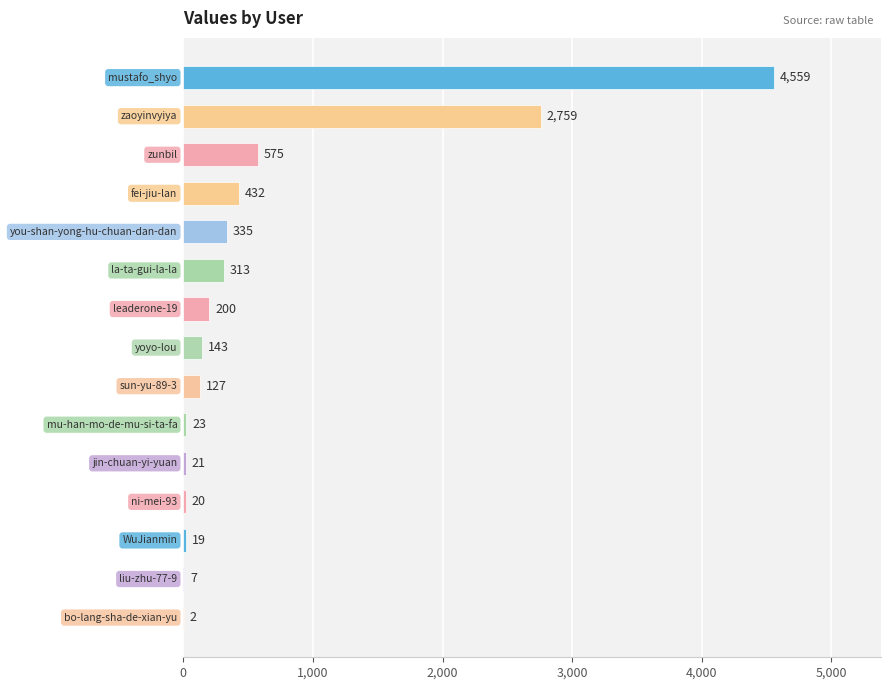

What is the sum of all values?

9535